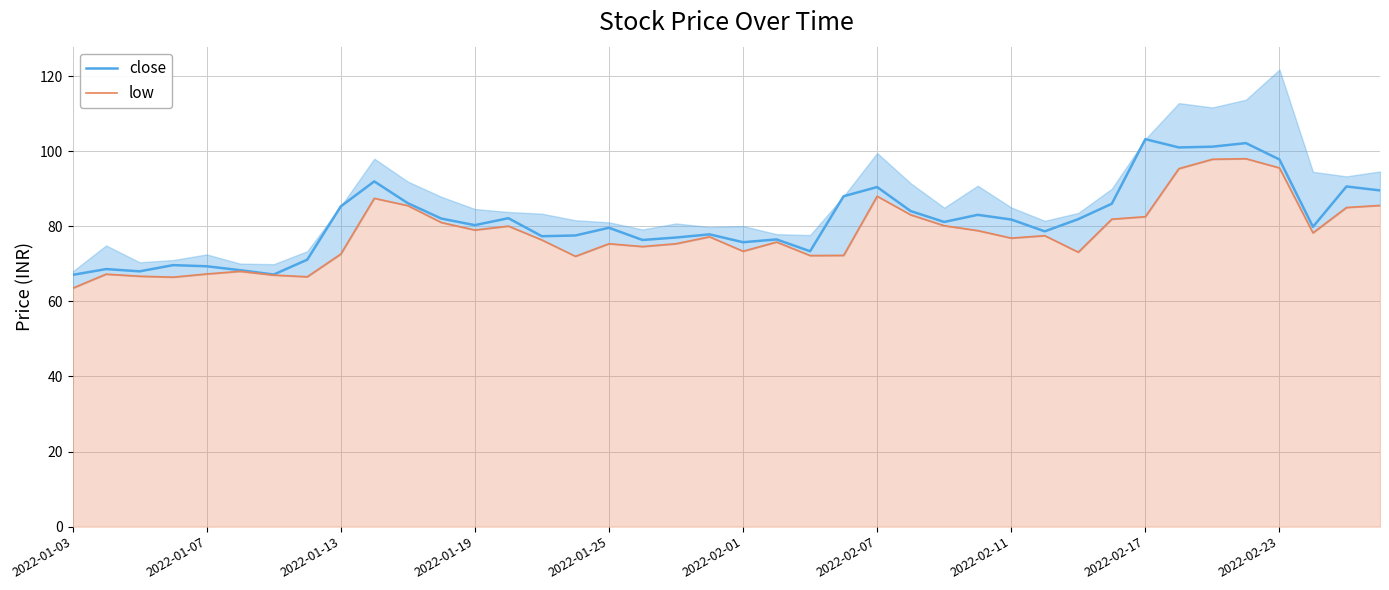

True or false: close has a value of 69.3 at 2022-01-07.

True